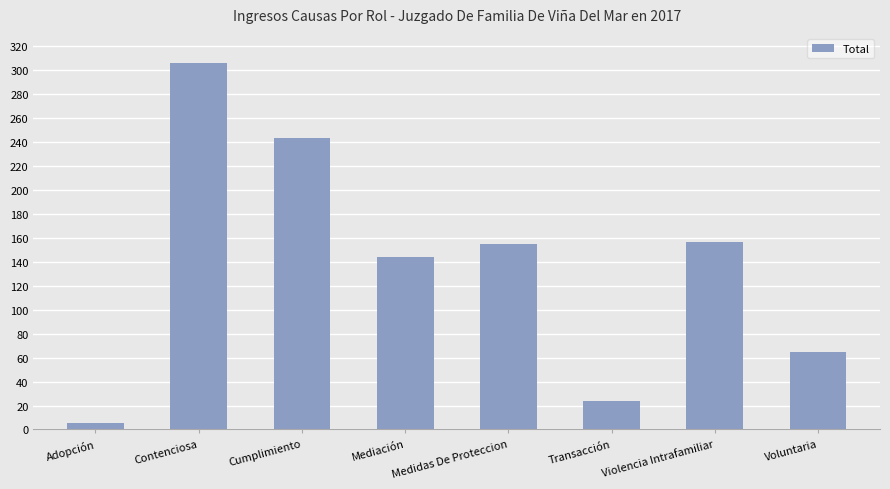

How many bars are there in total?

8